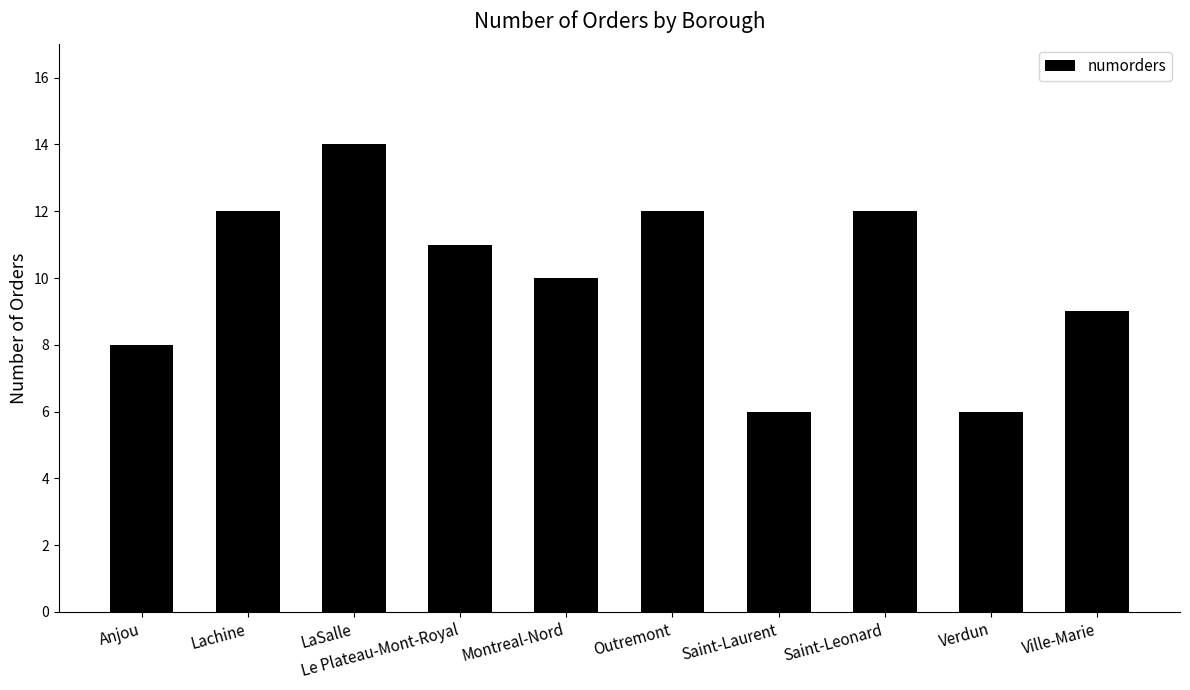

What position from the left is Anjou?

1